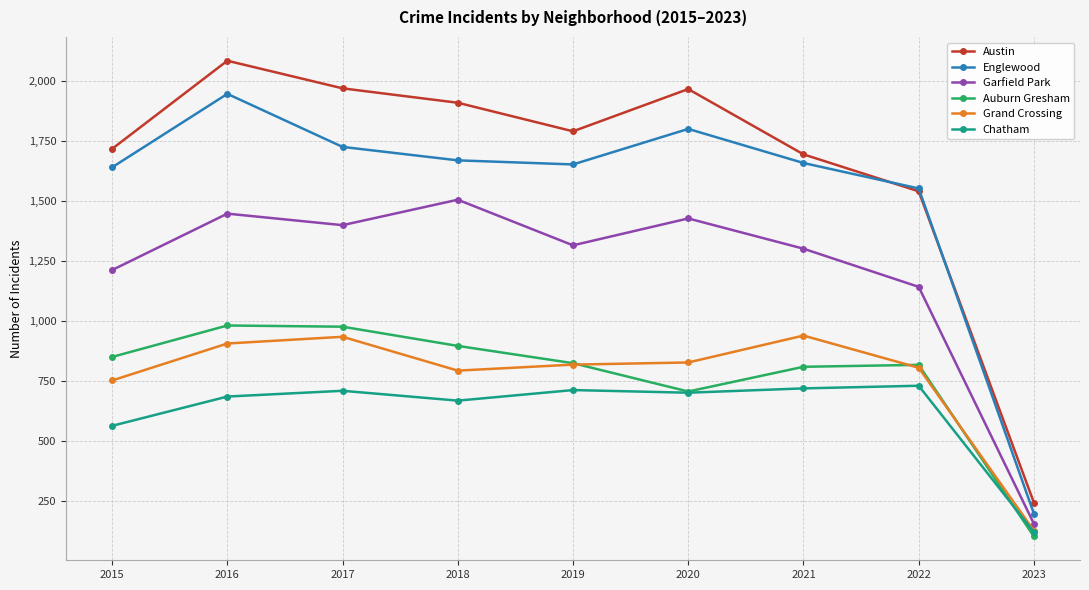

What is the average value of the Grand Crossing series?

769